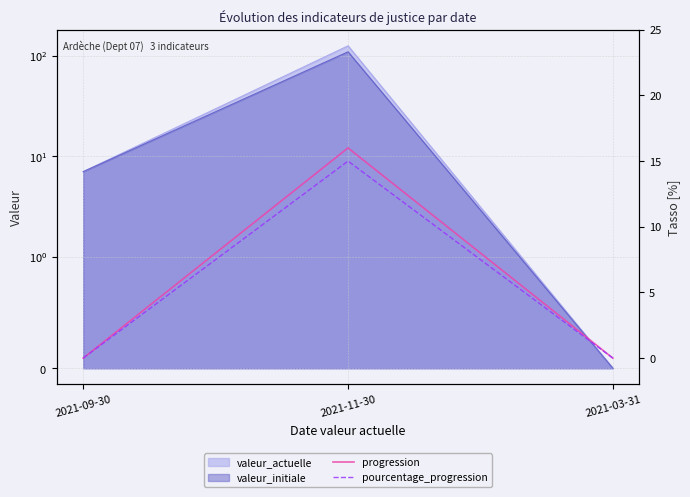

What is the label of the 1st point from the left?

2021-09-30